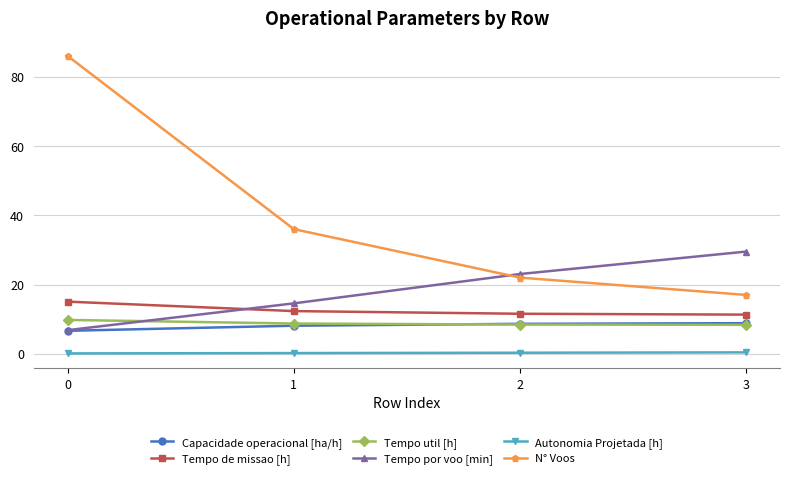

True or false: Tempo de missao [h] has a value of 10.5 at 0.

False